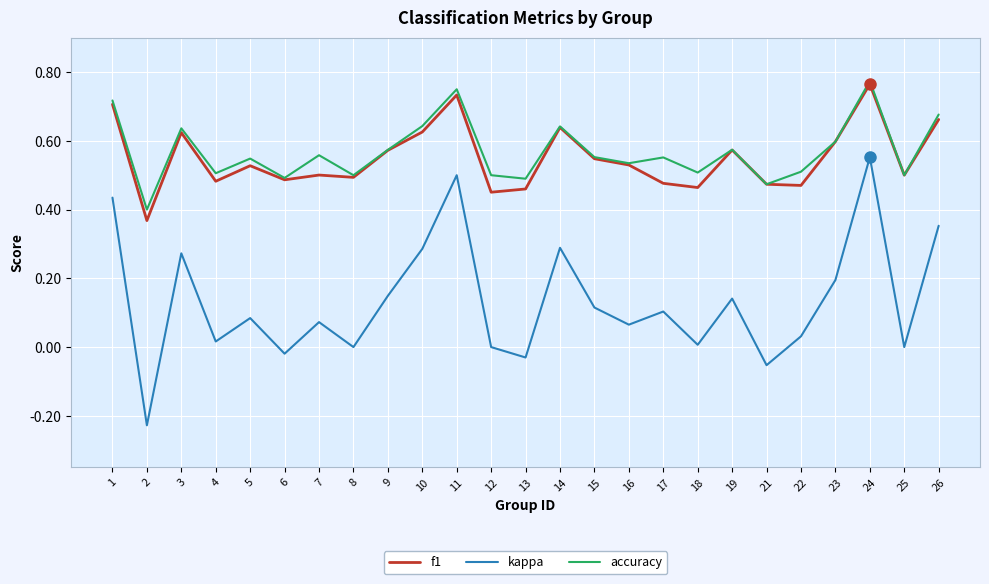

Does the chart have visible grid lines?

Yes